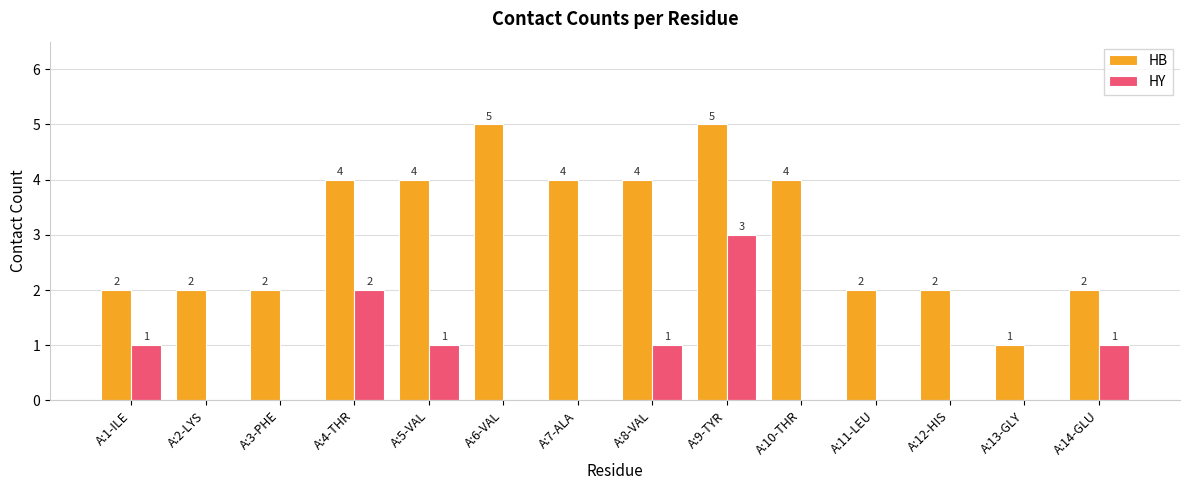

At which category is the sum across all series the highest?

A:9-TYR